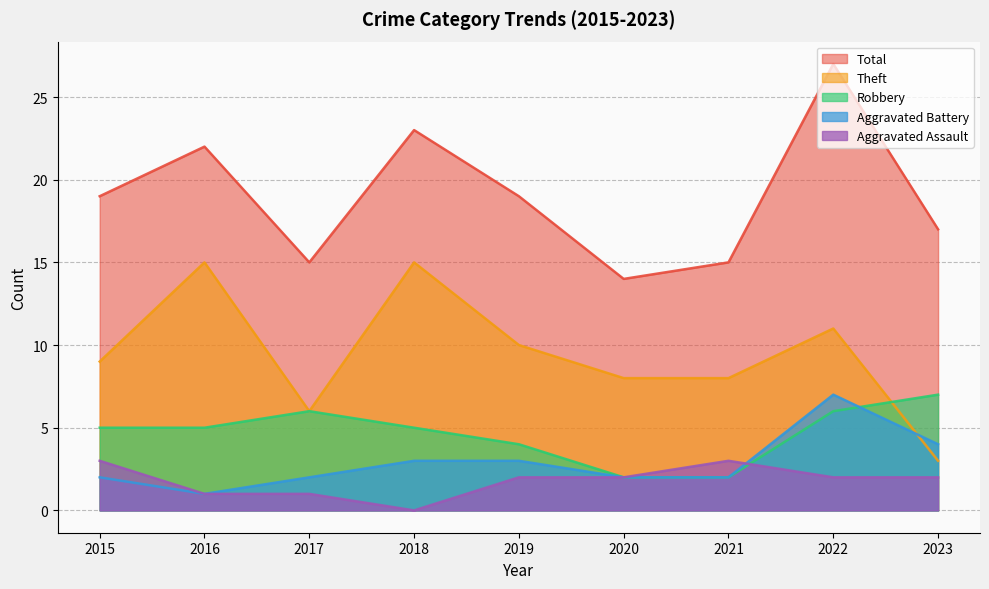

What is the difference between the second highest and second lowest values in the Aggravated Battery series?

2